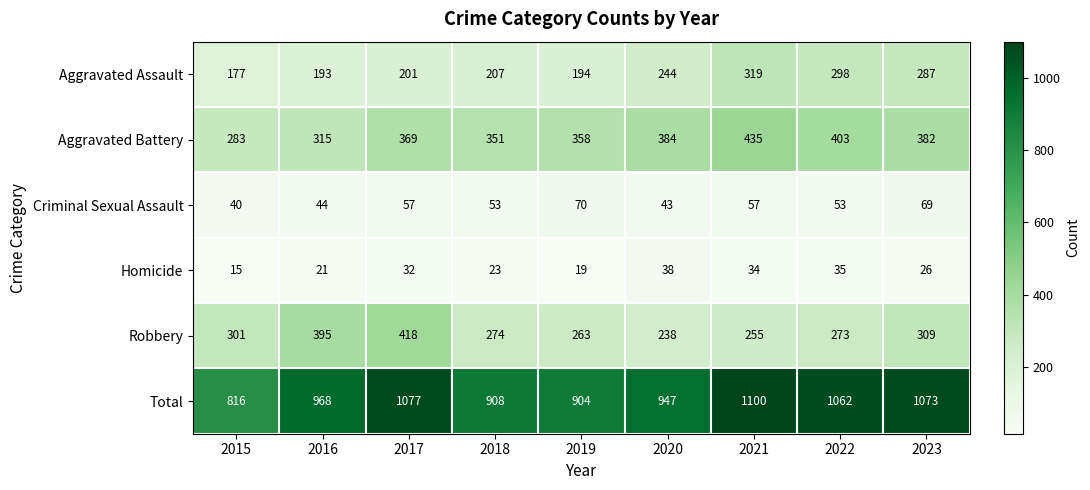

What is the difference between the maximum and minimum values in the Homicide series?

23